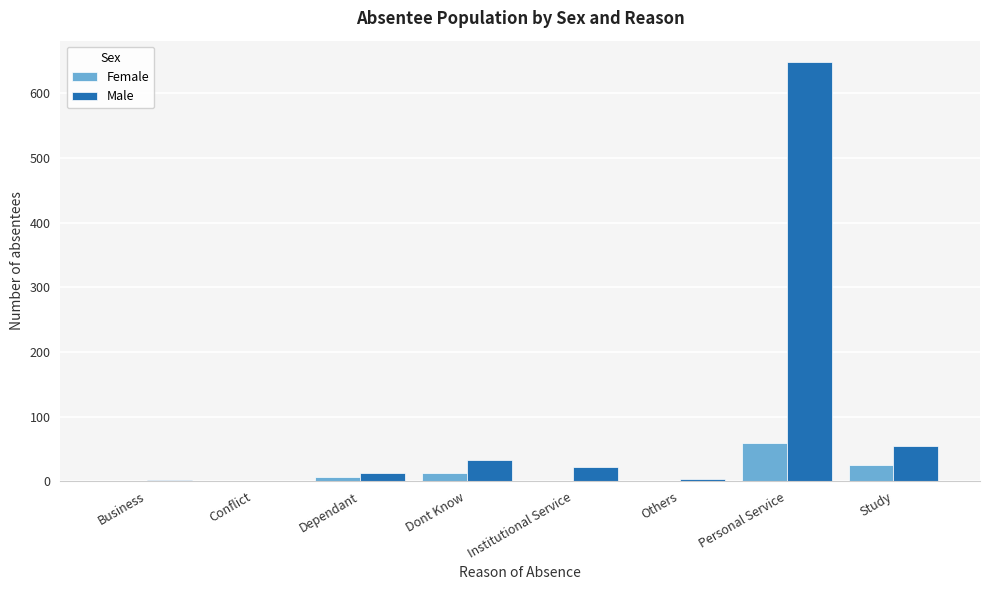

The Male series shows 33 at Dont Know. True or false?

True